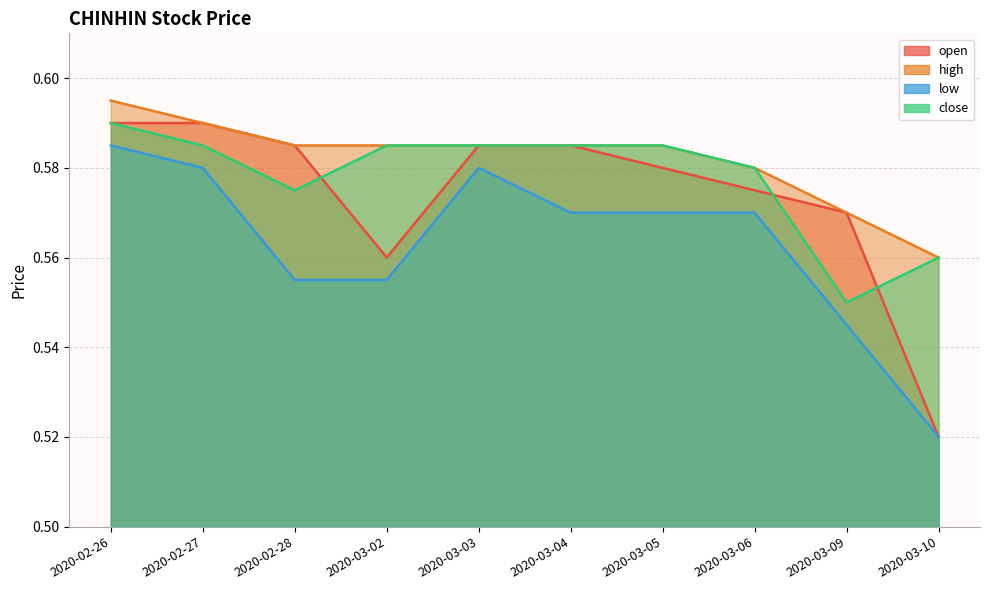

True or false: open has more than 1 points higher than both neighbors.

False